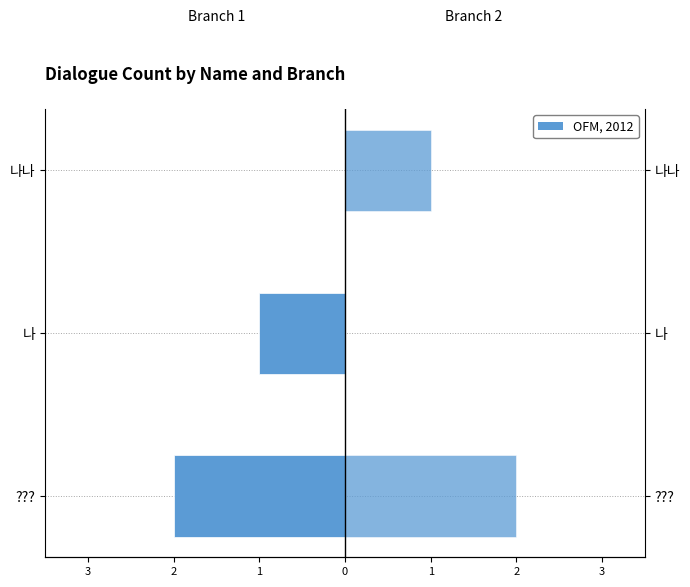

How many data points does each series have?

3